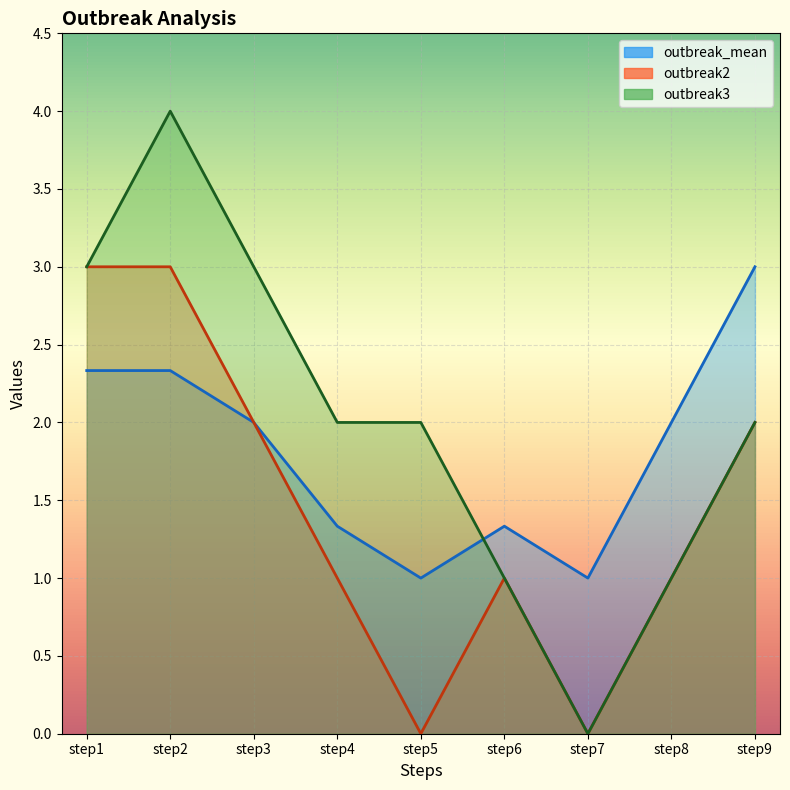

What is the value of the outbreak2 point at the 3rd from the left?

2.0